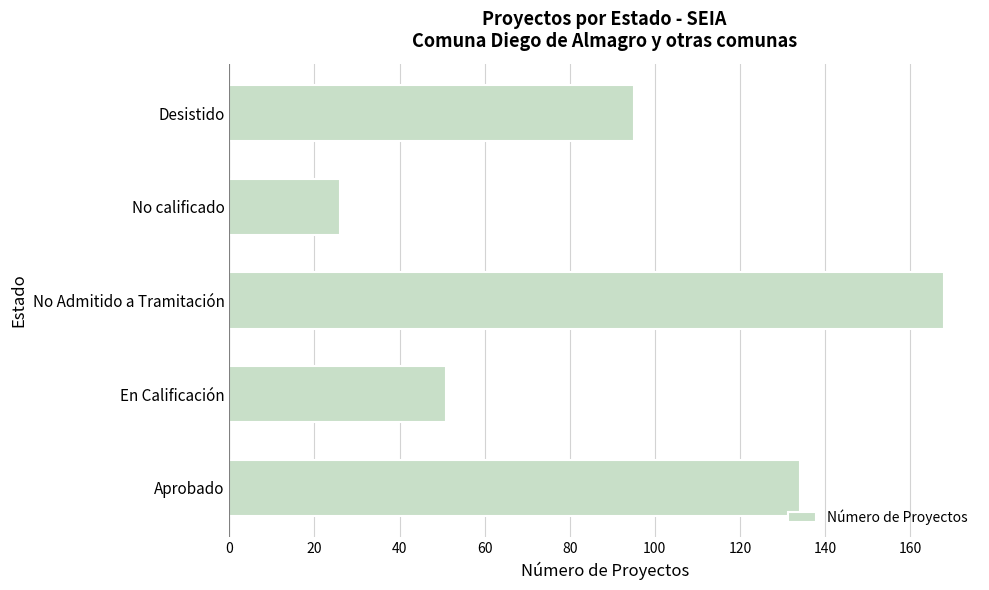

Reading bottom to top, transcribe all the data shown in this chart.

134	51	168	26	95